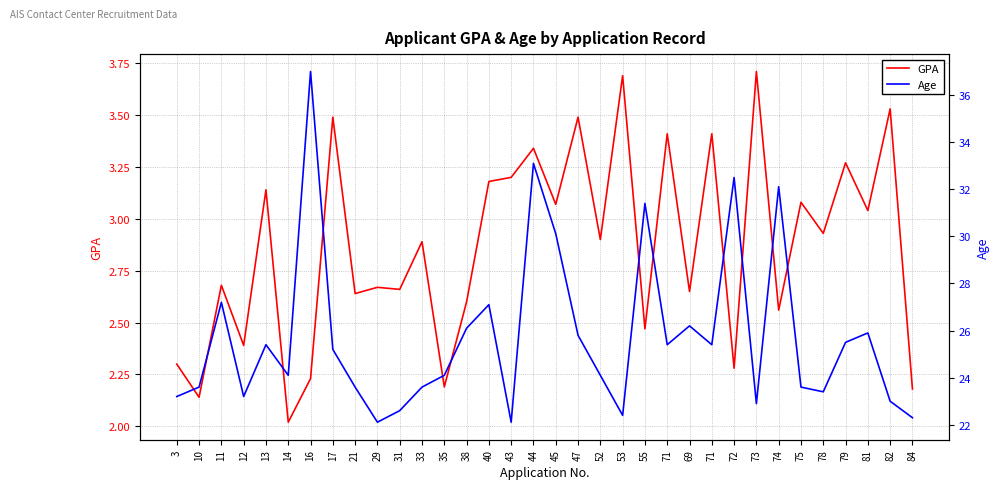

Between 21 and 35, which series saw the biggest shift?

Age